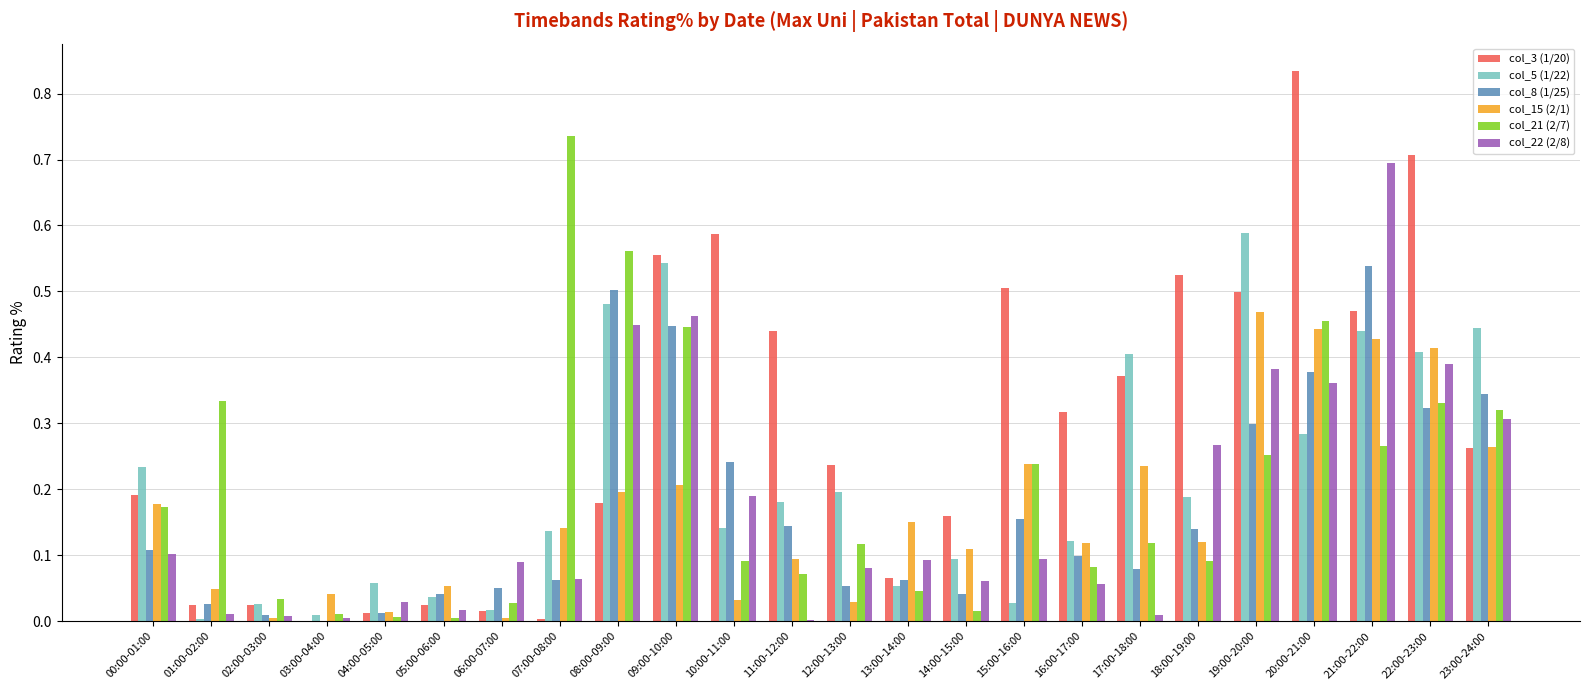

At which label does col_3 (1/20) reach its peak?

20:00-21:00